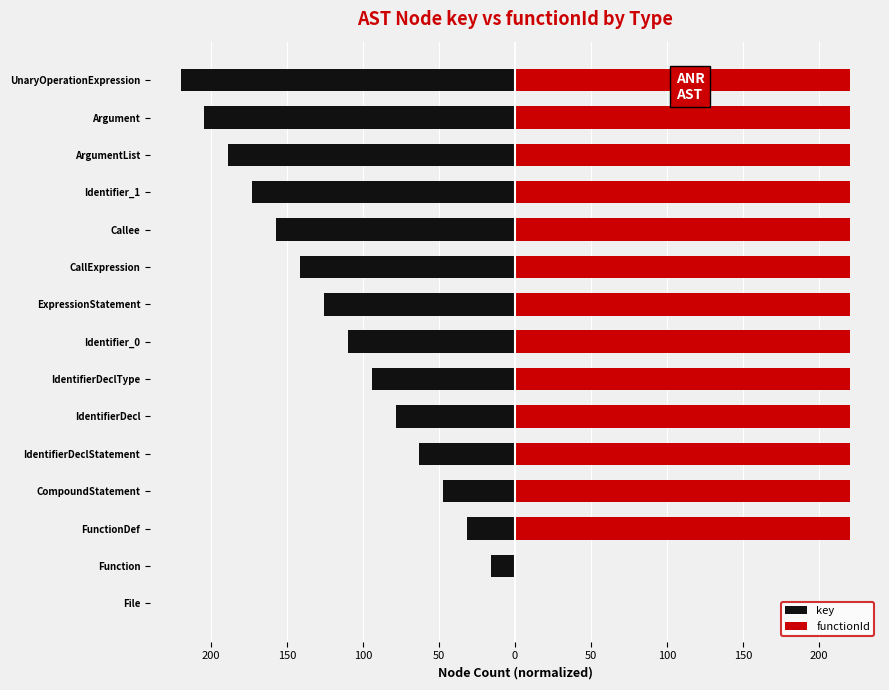

Reading left to right, what are all the values shown in this chart?

key: 0.0	-15.7	-31.4	-47.1	-62.9	-78.6	-94.3	-110.0	-125.7	-141.4	-157.1	-172.9	-188.6	-204.3	-220.0
functionId: 0.0	0.0	220.0	220.0	220.0	220.0	220.0	220.0	220.0	220.0	220.0	220.0	220.0	220.0	220.0